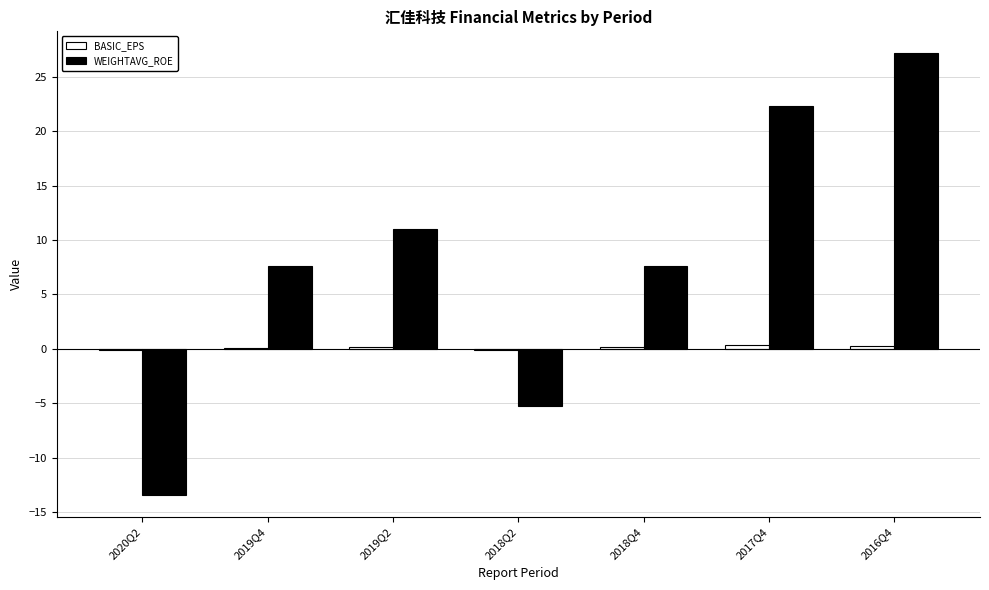

At which category is the sum across all series the highest?

2016Q4